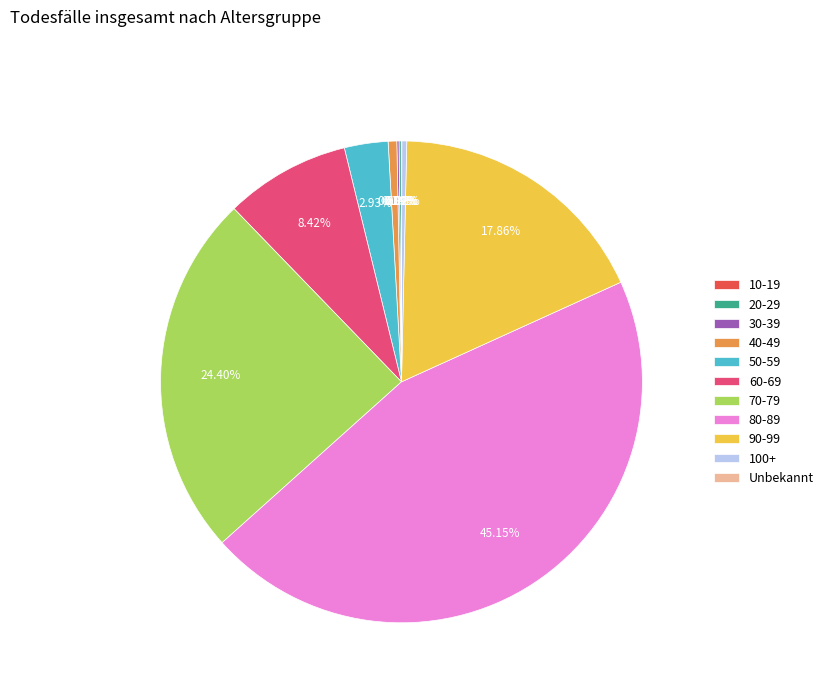

To the nearest percent, what is the difference between the largest and smallest slice percentages?

45%